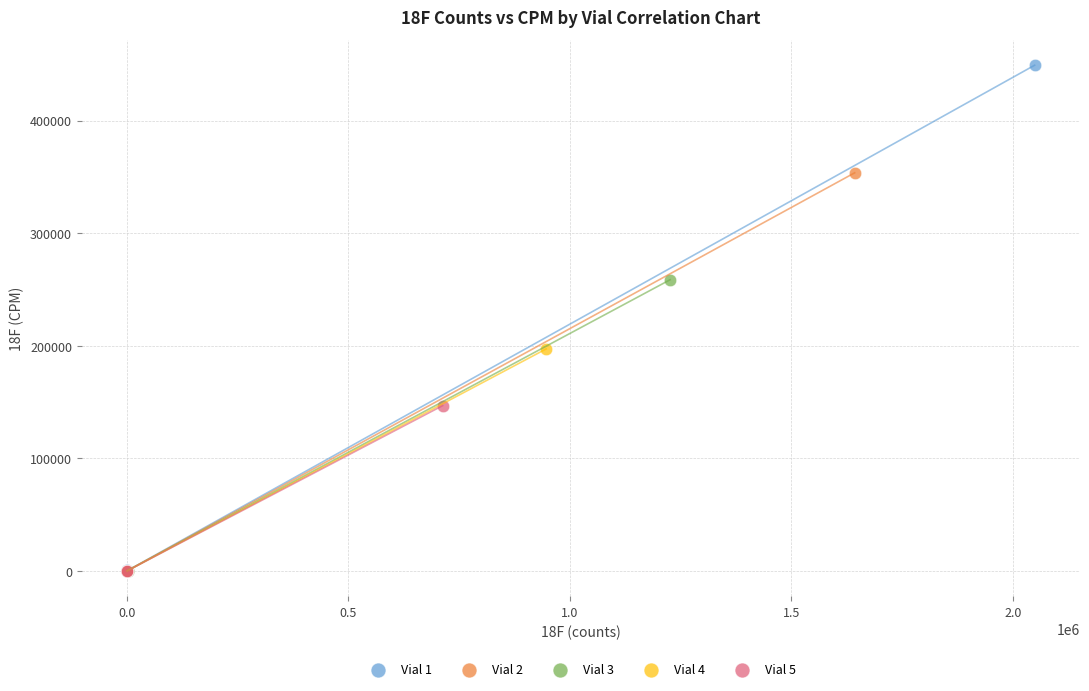

What are all the series names shown in the legend?

Vial 1, Vial 2, Vial 3, Vial 4, Vial 5